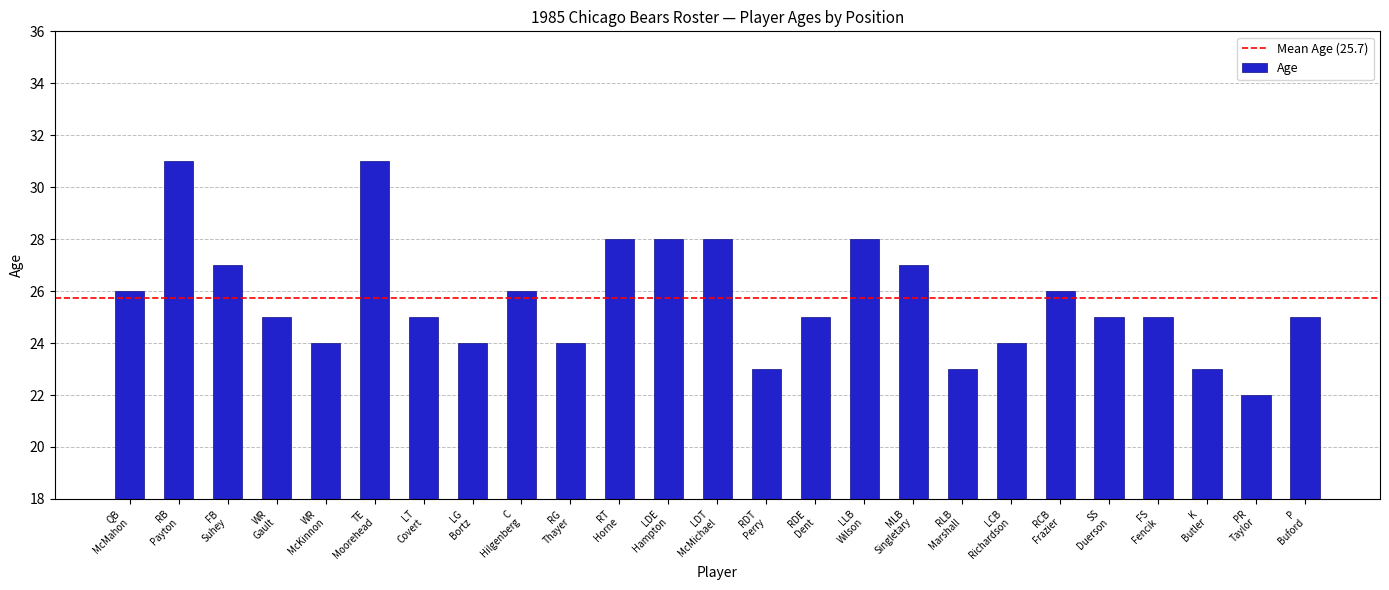

What is the label of the 11th bar from the right?

RDE
Dent